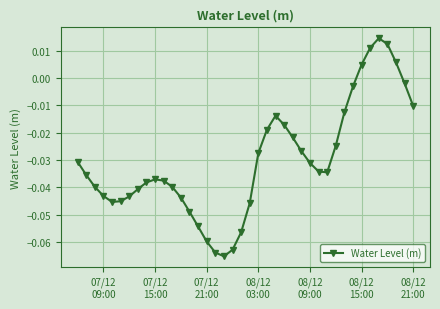

True or false: the data has more than 0 interior local peaks.

True